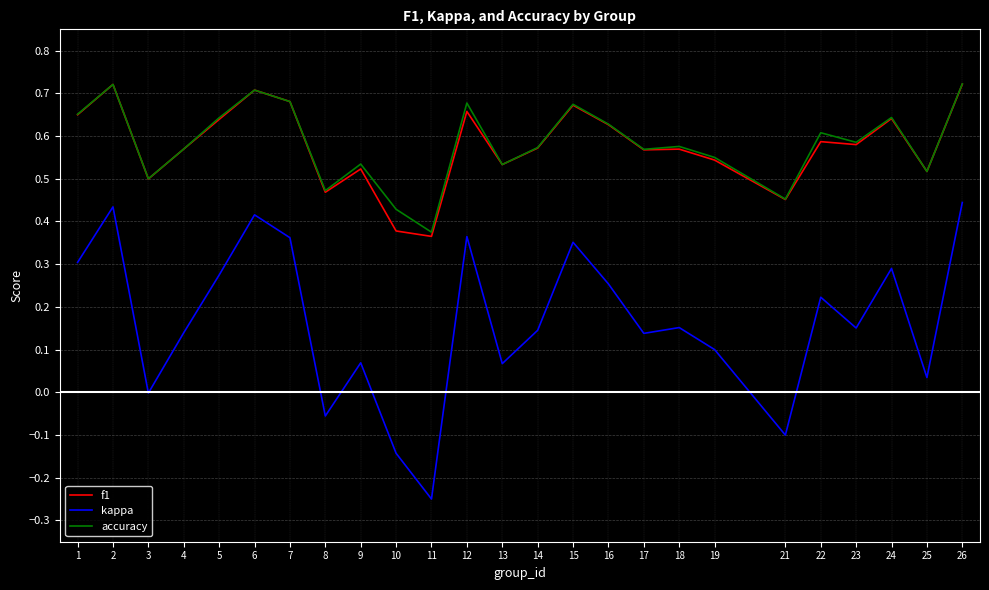

The value of kappa at 14 is 0.1. True or false?

True